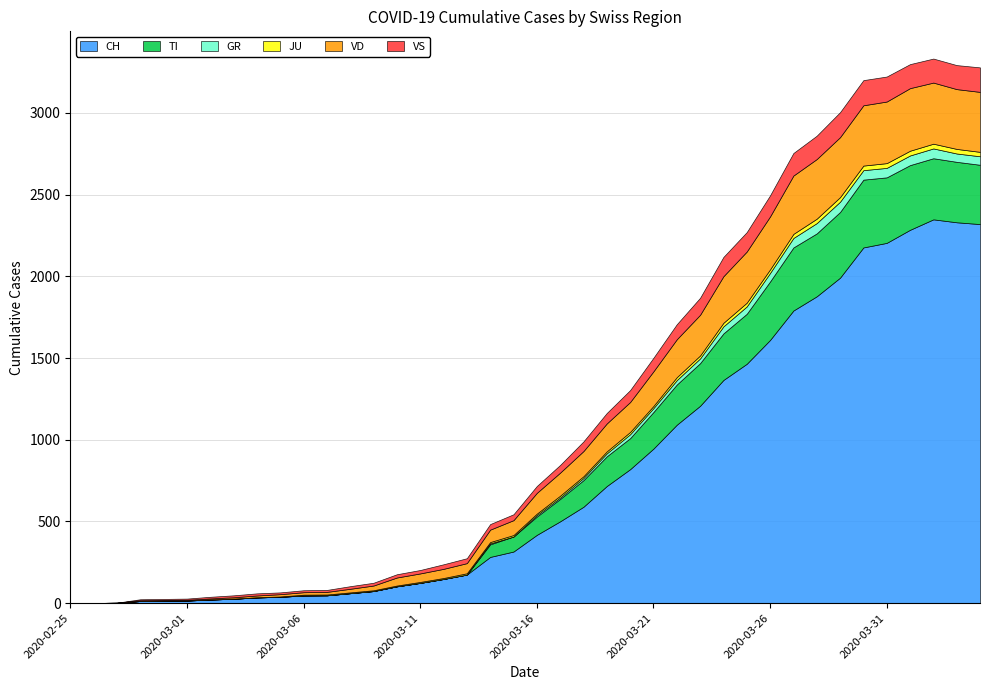

Reading right to left, what are all the values shown in this chart?

CH: 2320	2331	2349	2285	2205	2177	1992	1878	1791	1611	1465	1366	1208	1092	946	820	717	590	501	418	316	283	175	148	124	103	74	61	48	47	39	35	27	22	16	15	13	2	1	0
TI: 363	370	374	396	401	415	402	385	386	358	306	285	261	246	224	190	182	163	137	112	92	77	0	0	0	0	0	0	0	0	0	0	0	0	0	0	0	0	0	0
GR: 52	51	60	59	58	58	63	63	58	52	45	43	29	27	24	24	18	13	9	9	0	6	0	0	0	0	0	0	0	0	0	0	0	0	0	0	0	0	0	0
JU: 27	28	29	29	29	28	28	27	25	22	23	22	18	18	13	14	12	11	11	9	9	8	8	6	6	5	5	5	5	5	2	1	1	1	1	1	1	1	0	0
VD: 367	366	374	383	377	369	367	365	357	324	313	285	249	232	212	183	171	154	141	127	91	76	62	56	52	49	29	22	16	15	14	11	8	6	4	4	4	0	0	0
VS: 150	147	147	147	153	154	153	143	138	129	119	118	104	92	83	73	64	59	47	42	36	34	30	28	21	20	17	16	12	12	11	13	12	10	7	6	6	0	0	0